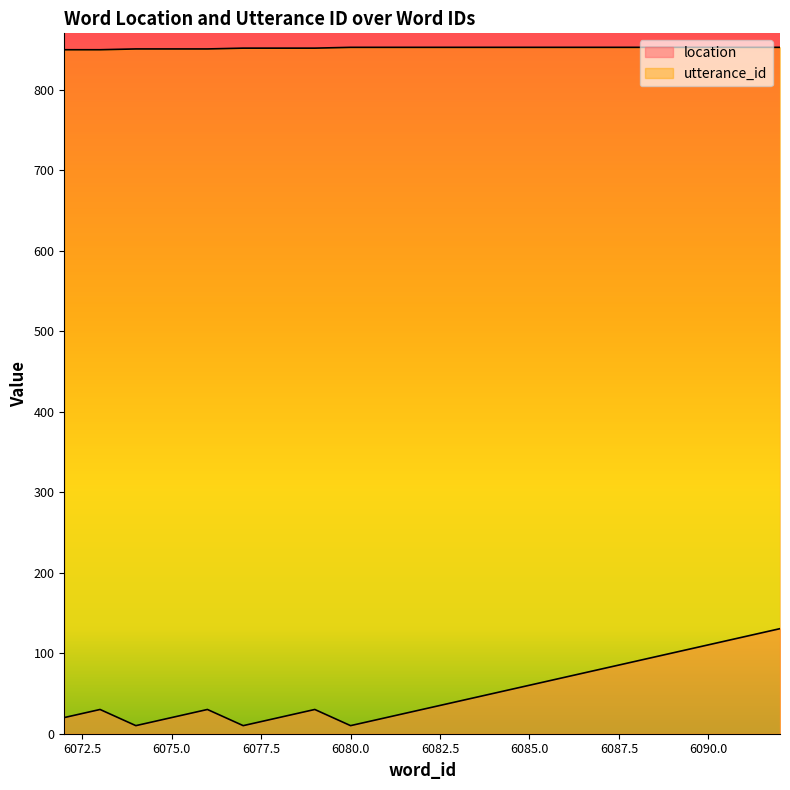

What is the lowest value of the location series?

10.0